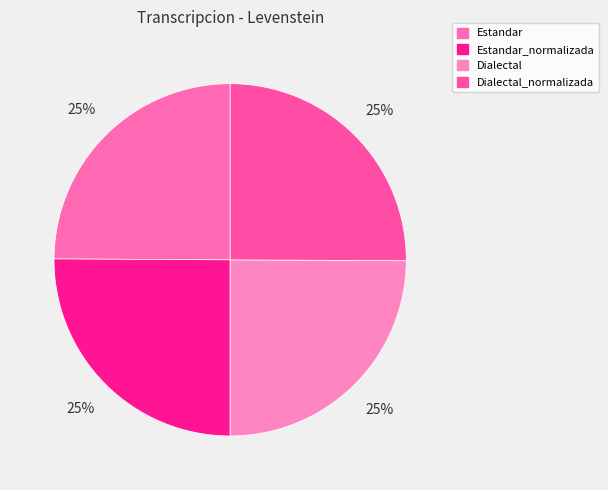

Count the number of slices in the pie.

4